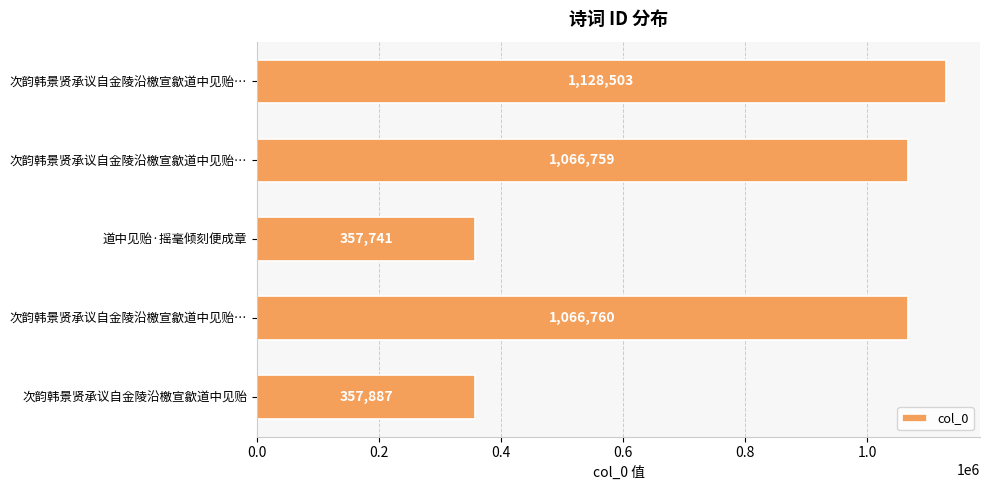

What is the difference between the second highest and minimum values?

709019